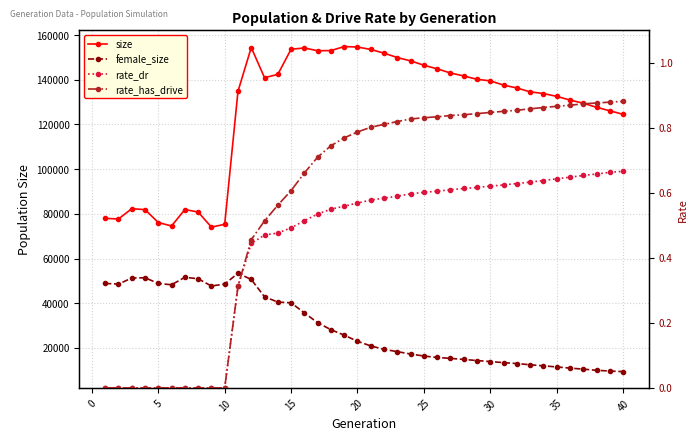

True or false: rate_dr and female_size cross at least once.

False